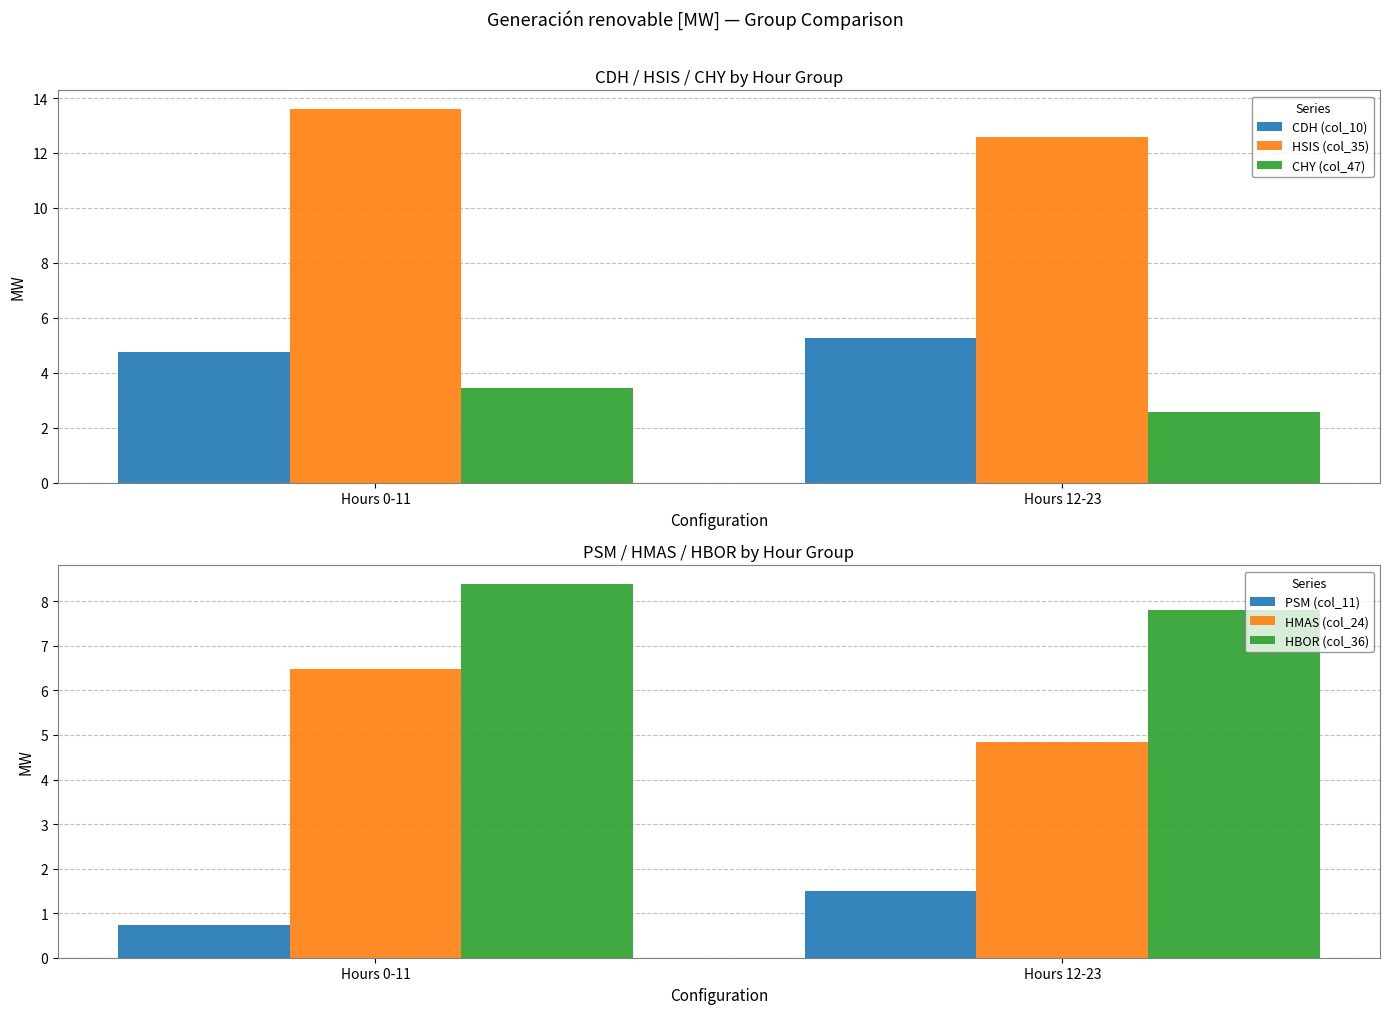

What is the lowest value of the HSIS (col_35) series?

12.6